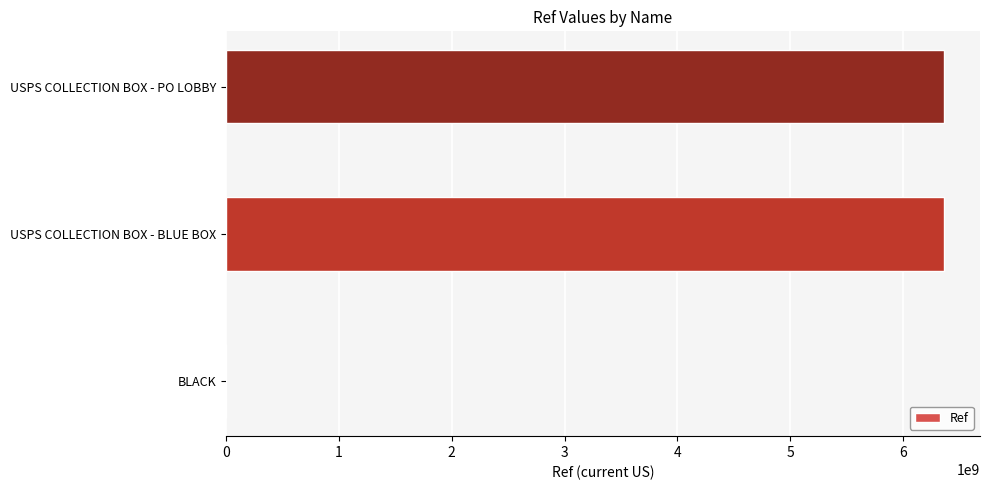

Between USPS COLLECTION BOX - PO LOBBY and BLACK, which is larger?

USPS COLLECTION BOX - PO LOBBY